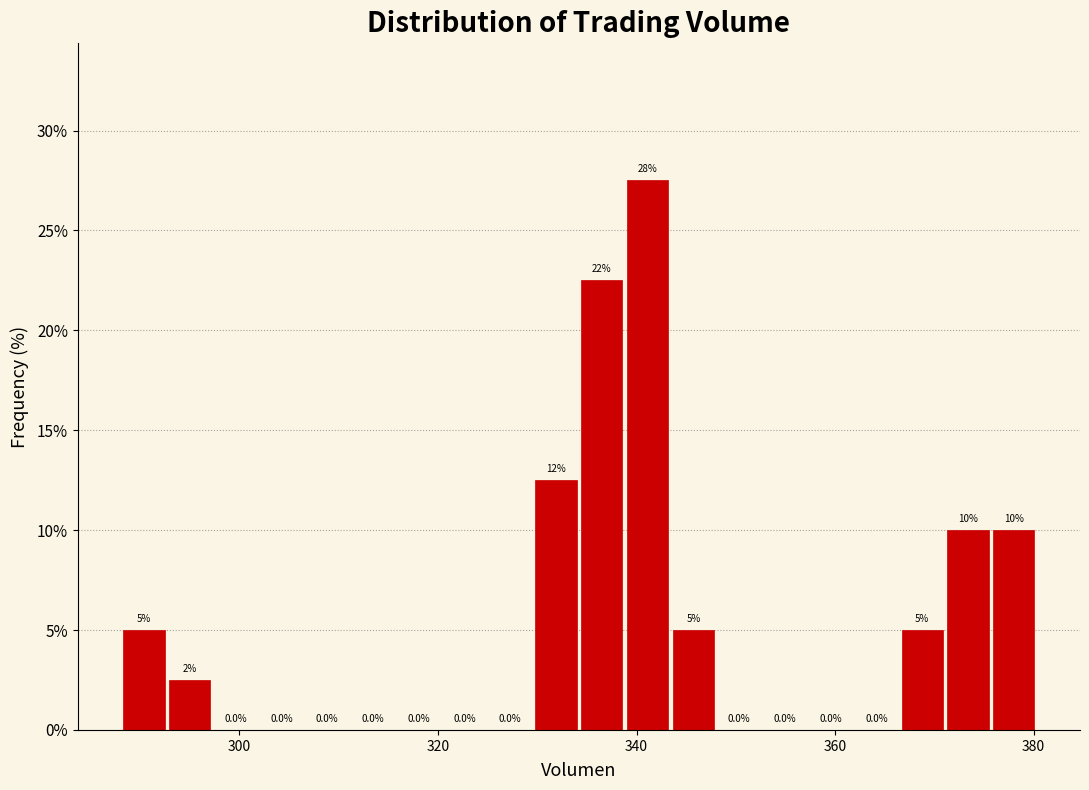

Read against the x-axis, roughly where is the centre of the tallest bar?

342